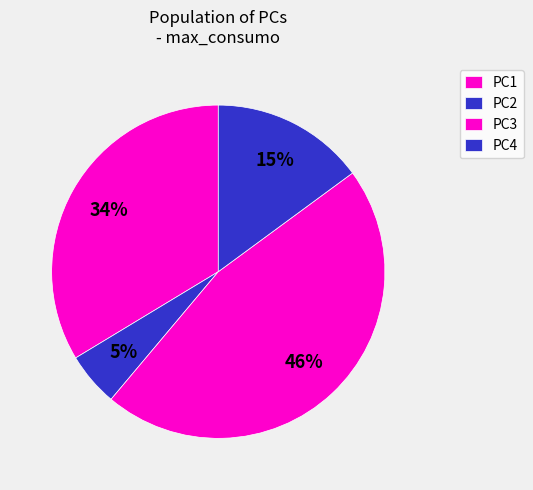

Do PC3 and PC2 together represent more than half of the pie?

Yes